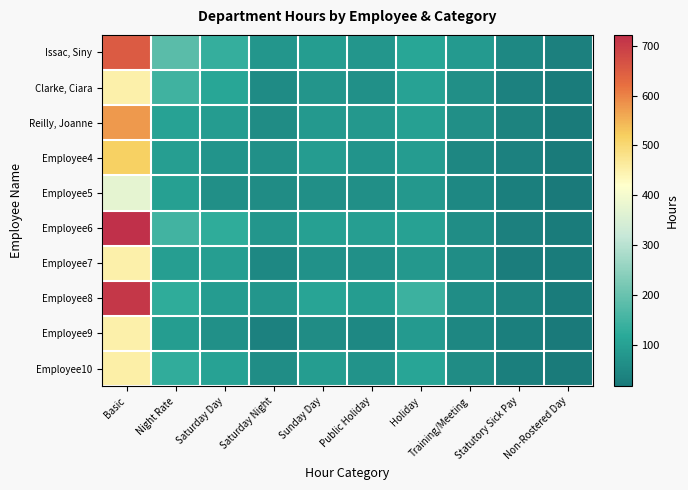

What is the spread (max minus min) of values at Basic?

347.2